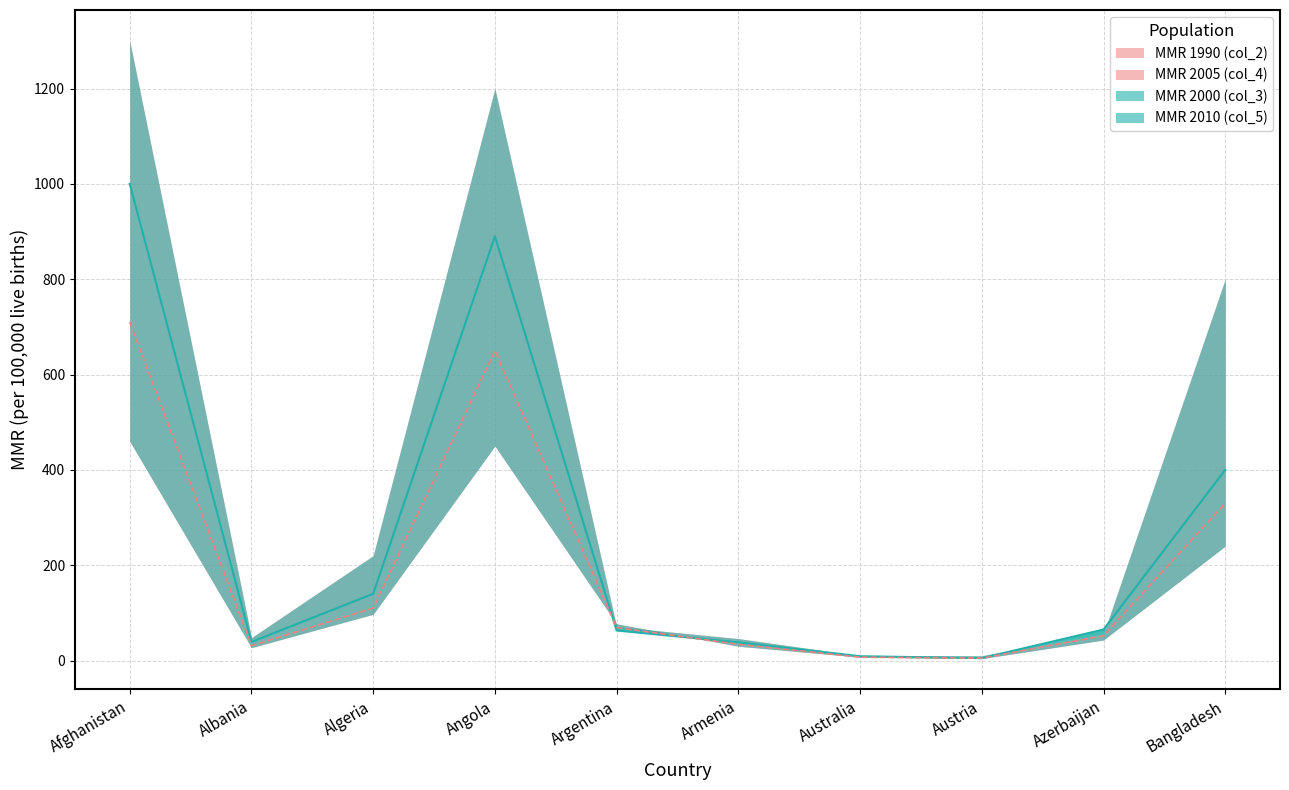

Which label corresponds to the largest value in the chart?

Afghanistan